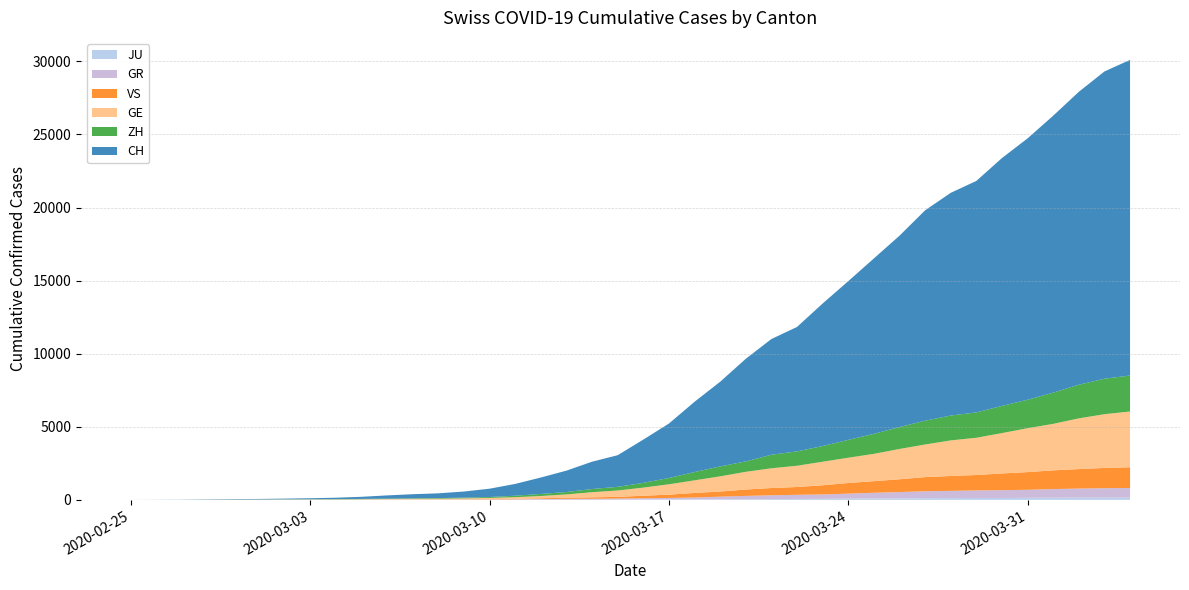

Reading left to right, list all the values displayed in this chart.

JU: 0	0	1	1	1	1	1	2	2	4	4	5	5	7	7	7	12	17	18	19	25	29	32	36	44	54	61	69	82	92	100	114	119	127	128	140	145	149	149	154
GR: 0	2	2	6	6	6	9	9	12	14	16	17	18	18	22	31	43	53	56	71	84	101	128	182	226	258	284	300	343	393	433	474	495	519	535	547	592	622	649	657
VS: 0	0	0	1	1	2	3	3	4	5	6	7	12	17	22	30	53	76	98	115	172	225	312	349	436	498	535	628	728	793	874	968	1017	1055	1144	1211	1282	1334	1385	1418
GE: 0	1	1	5	9	10	11	14	16	20	30	43	45	60	80	114	155	227	351	435	556	710	863	1041	1212	1350	1453	1611	1729	1870	2073	2231	2436	2547	2761	3003	3180	3469	3678	3816
ZH: 0	0	2	2	6	7	10	13	15	23	29	34	40	49	62	101	140	163	218	250	326	429	568	679	711	925	984	1073	1221	1368	1500	1627	1701	1733	1859	1947	2136	2300	2428	2461
CH: 0	4	8	20	30	36	50	69	97	142	219	280	327	419	570	807	1125	1463	1870	2165	2959	3727	4807	5794	7022	7918	8512	9752	10858	12000	13091	14394	15235	15837	16957	17882	18946	20040	21017	21593